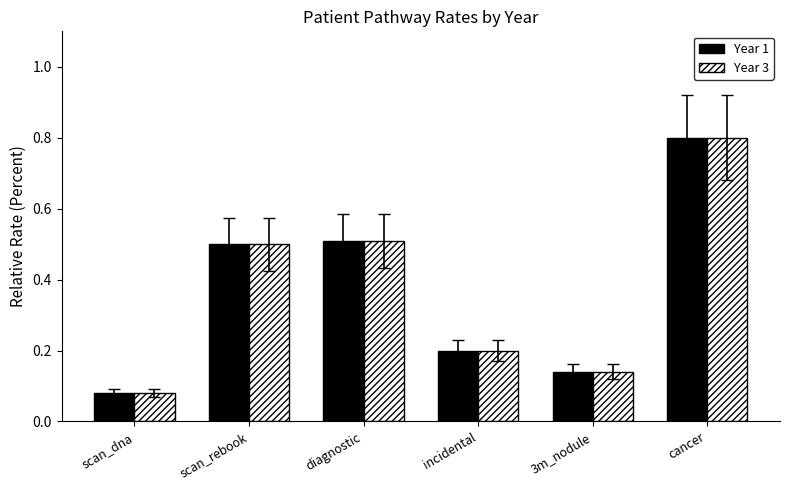

How many groups of bars are there?

6